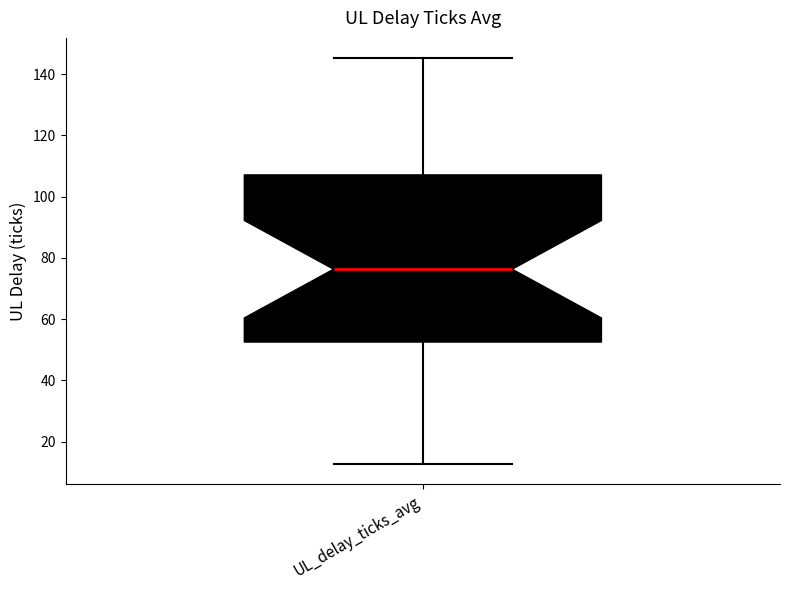

Where does the median line of the box for UL_delay_ticks_avg sit on the y-axis? The values are not printed on the chart, so give them approximately, as read against the axis.

76